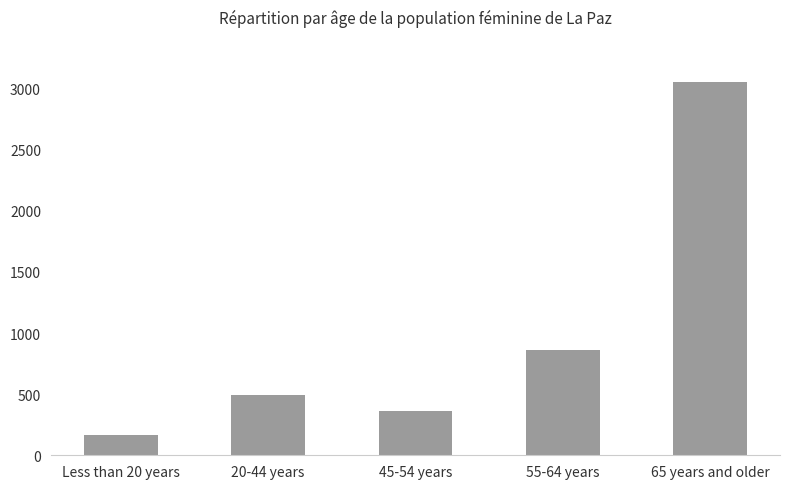

How many bars are there in total?

5